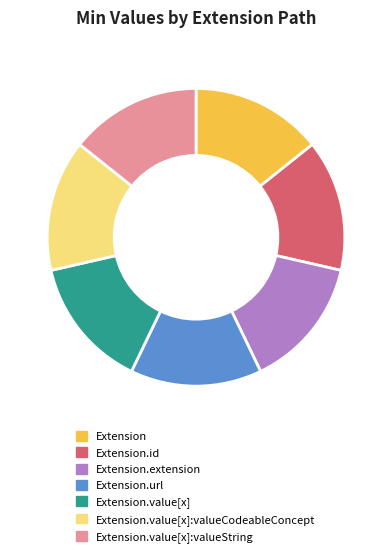

What is the ratio of the value at Extension.value[x] to the value at Extension.extension?

1.0